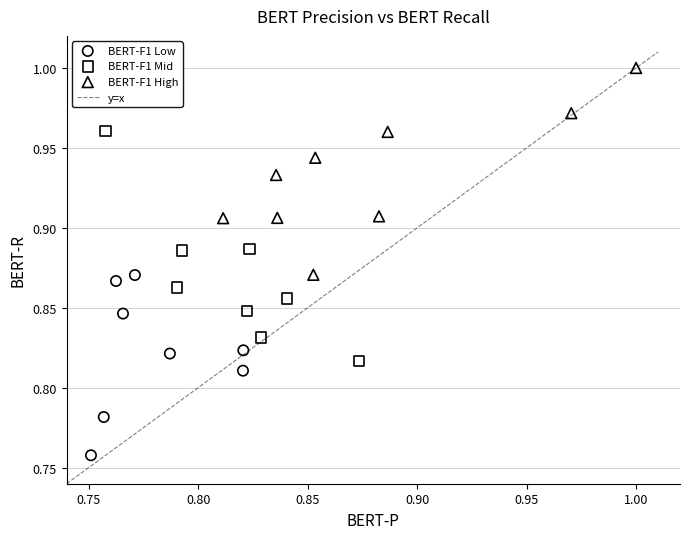

Which series has the widest spread of Y values?

BERT-F1 Mid